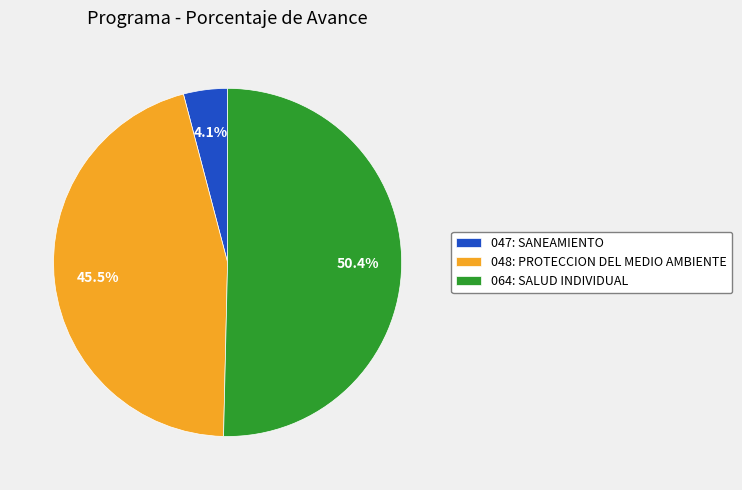

To the nearest percent, what percentage of the pie is 047: SANEAMIENTO?

4%